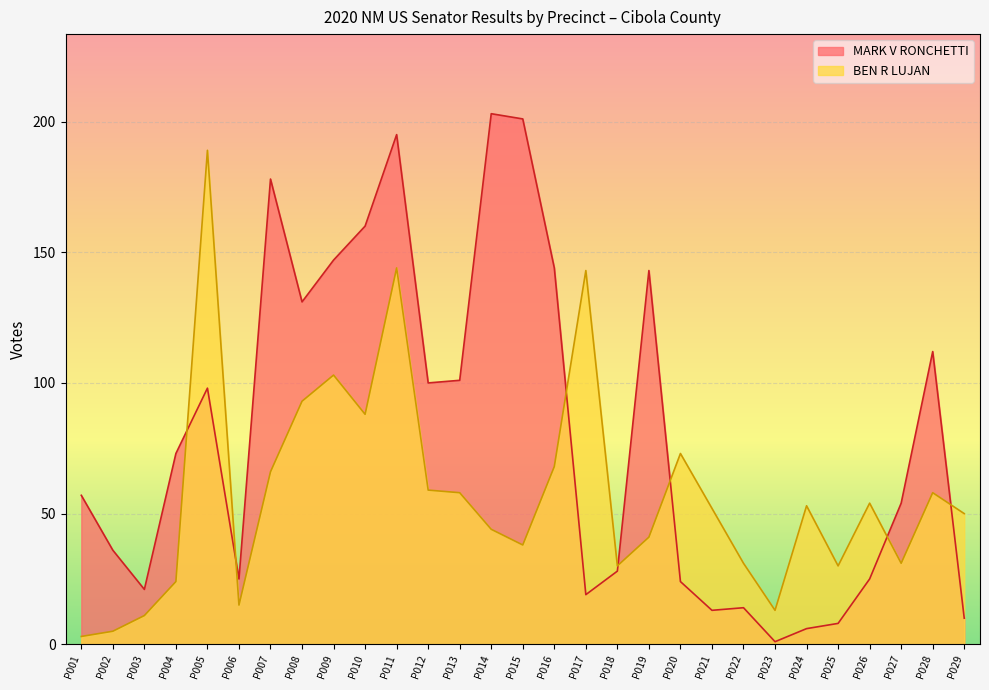

Reading left to right, what are all the values shown in this chart?

MARK V RONCHETTI: PRECINCT 001=57	PRECINCT 002=36	PRECINCT 003=21	PRECINCT 004=73	PRECINCT 005=98	PRECINCT 006=25	PRECINCT 007=178	PRECINCT 008=131	PRECINCT 009=147	PRECINCT 010=160	PRECINCT 011=195	PRECINCT 012=100	PRECINCT 013=101	PRECINCT 014=203	PRECINCT 015=201	PRECINCT 016=144	PRECINCT 017=19	PRECINCT 018=28	PRECINCT 019=143	PRECINCT 020=24	PRECINCT 021=13	PRECINCT 022=14	PRECINCT 023=1	PRECINCT 024=6	PRECINCT 025=8	PRECINCT 026=25	PRECINCT 027=54	PRECINCT 028=112	PRECINCT 029=10
BEN R LUJAN: PRECINCT 001=3	PRECINCT 002=5	PRECINCT 003=11	PRECINCT 004=24	PRECINCT 005=189	PRECINCT 006=15	PRECINCT 007=66	PRECINCT 008=93	PRECINCT 009=103	PRECINCT 010=88	PRECINCT 011=144	PRECINCT 012=59	PRECINCT 013=58	PRECINCT 014=44	PRECINCT 015=38	PRECINCT 016=68	PRECINCT 017=143	PRECINCT 018=30	PRECINCT 019=41	PRECINCT 020=73	PRECINCT 021=52	PRECINCT 022=31	PRECINCT 023=13	PRECINCT 024=53	PRECINCT 025=30	PRECINCT 026=54	PRECINCT 027=31	PRECINCT 028=58	PRECINCT 029=50